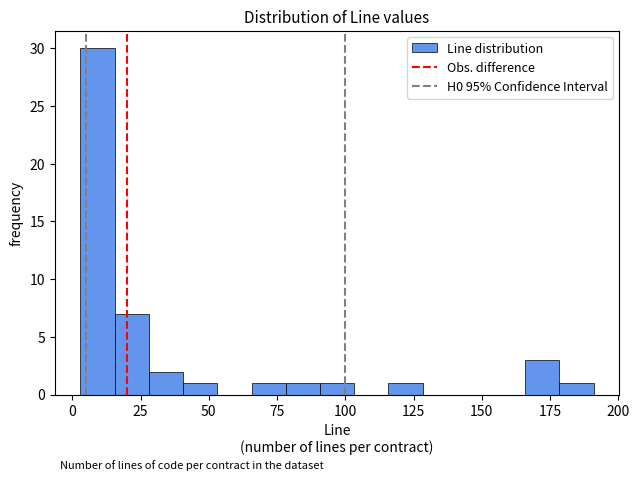

Read against the x-axis, roughly where is the centre of the tallest bar?

10